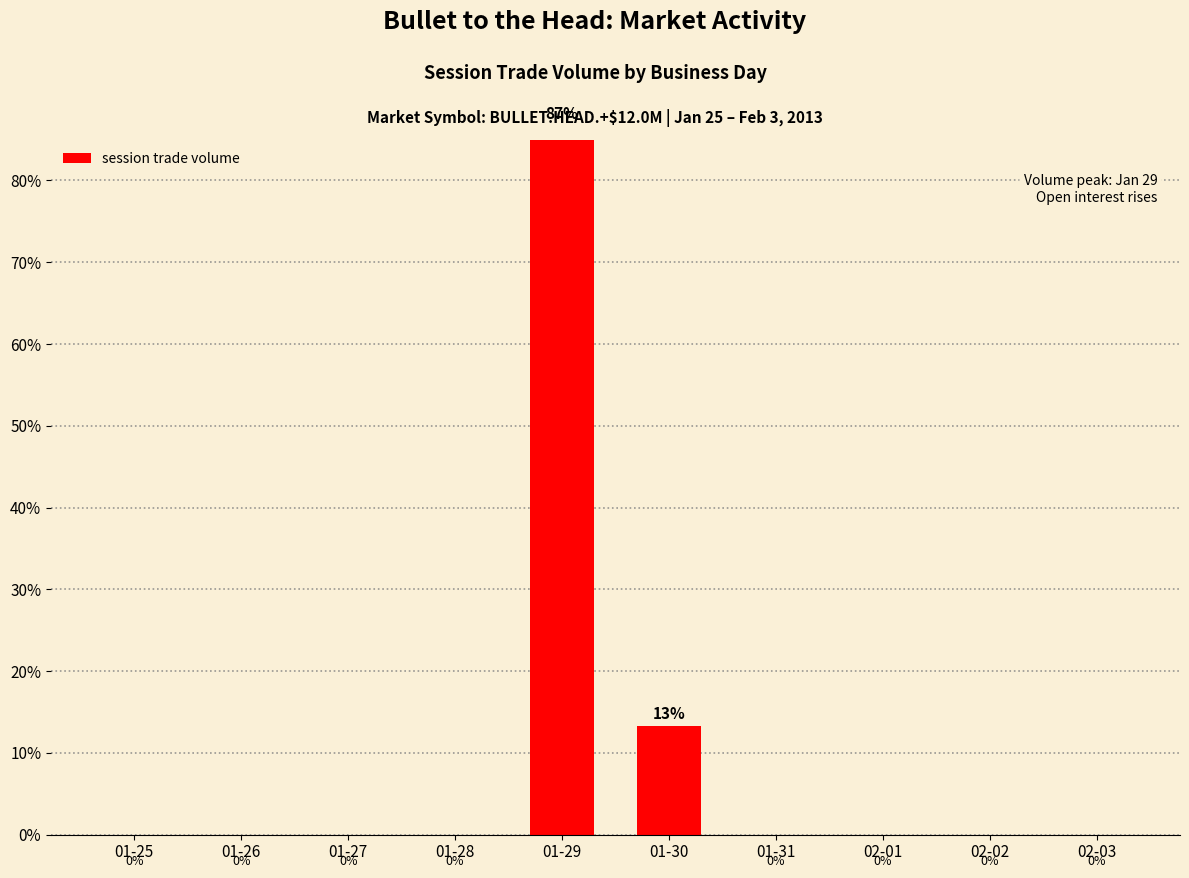

Does the chart contain stacked bars?

No